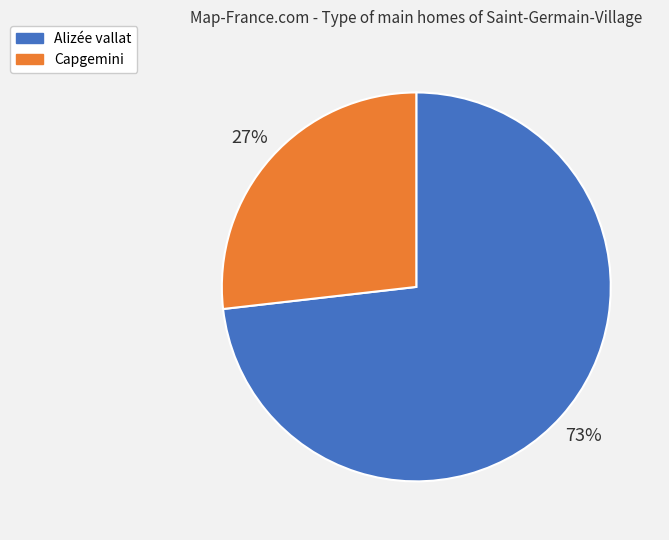

What is the smallest slice in the pie chart?

Capgemini